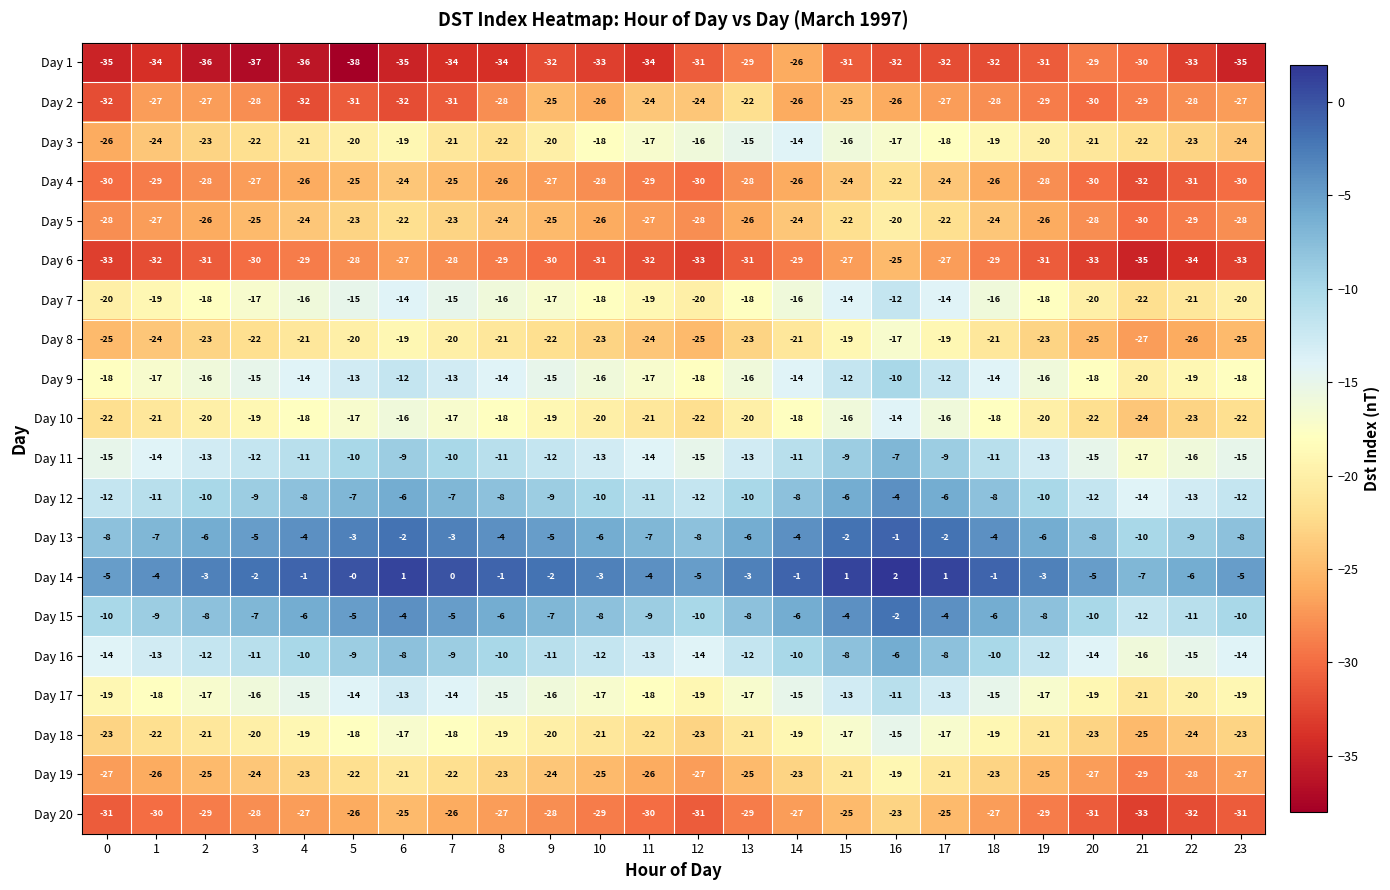

At which category is the sum across all series the highest?

16